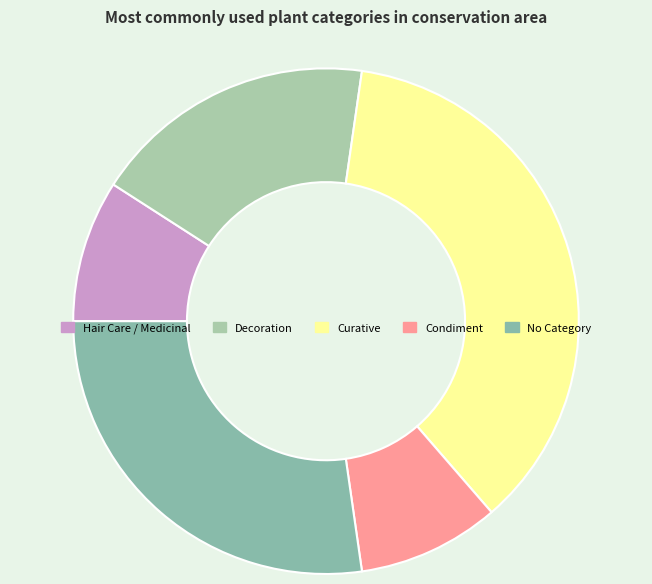

Does No Category represent more than half of the total?

No